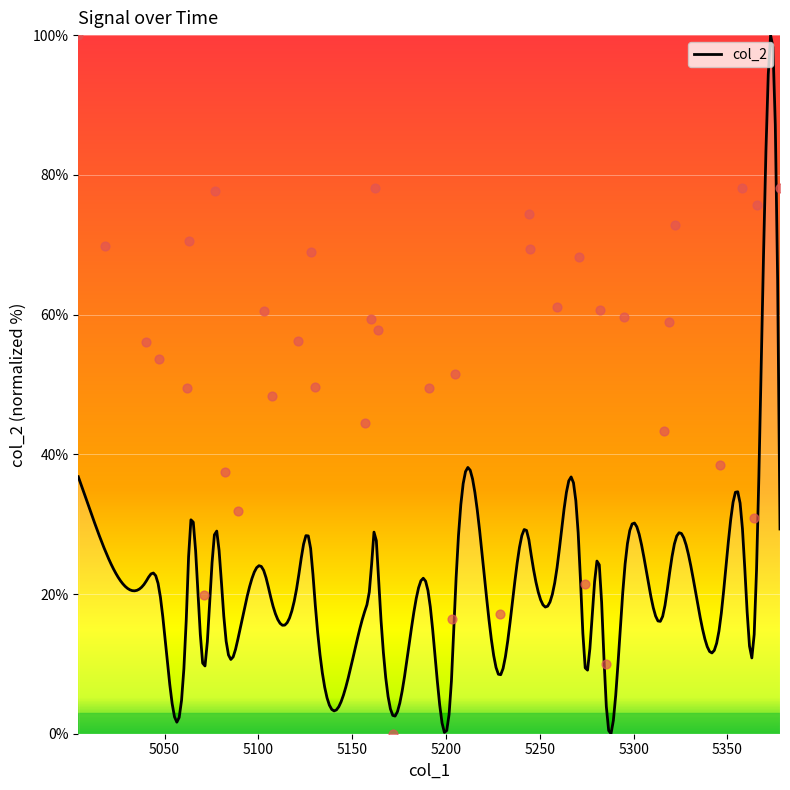

What is the change in value from 5062 to 5319?

+9.5